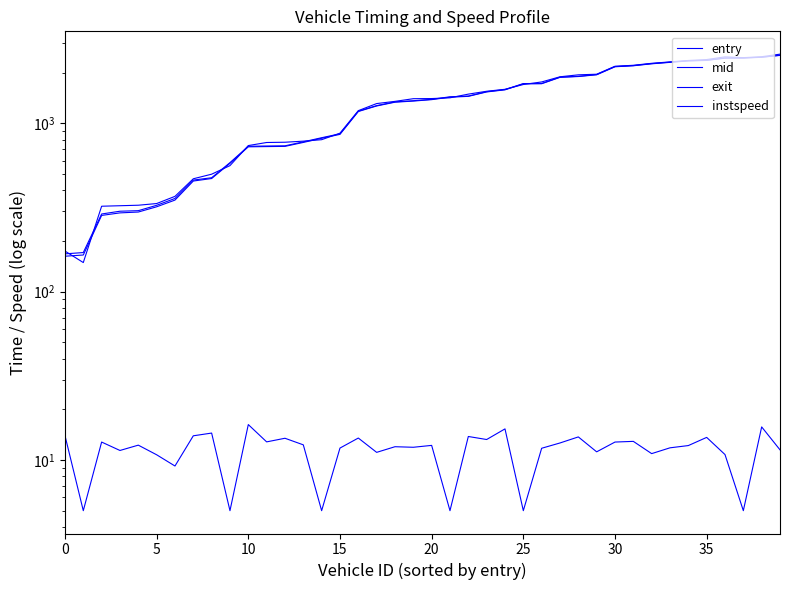

What is the value of the entry point at the 30th from the left?

1939.0